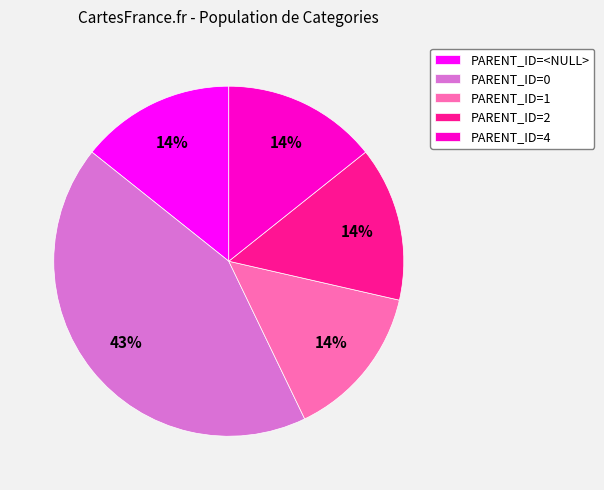

Count the number of slices in the pie.

5